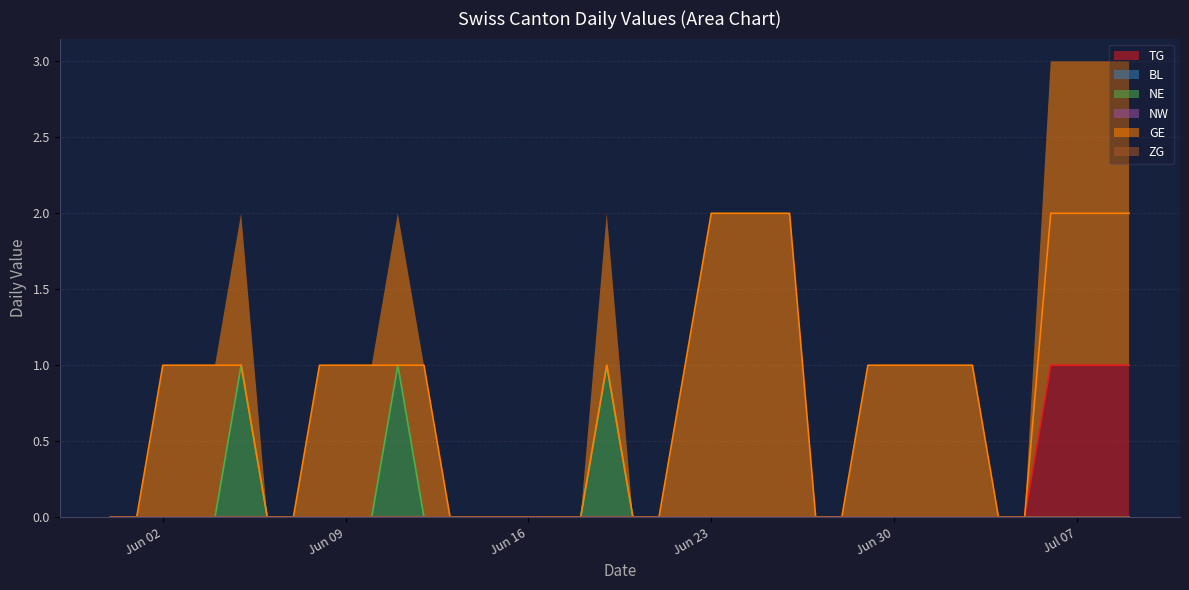

At how many categories does at least one series exceed 1?

8